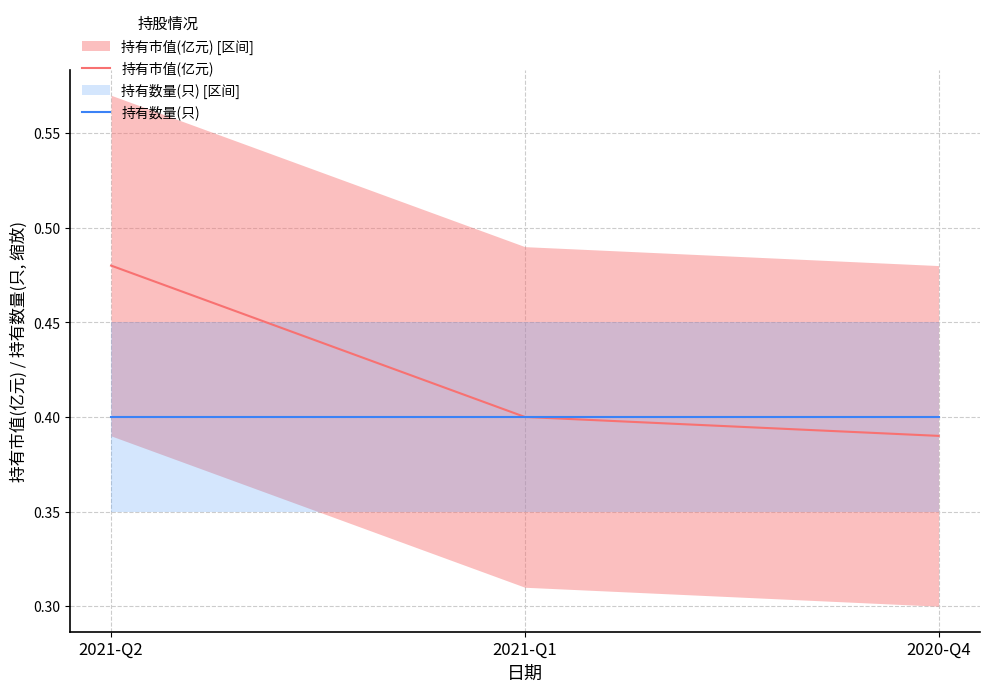

Reading left to right, transcribe all the data shown in this chart.

持有市值(亿元): 2021-Q2=0.5	2021-Q1=0.4	2020-Q4=0.4
持有数量(只): 2021-Q2=0.4	2021-Q1=0.4	2020-Q4=0.4